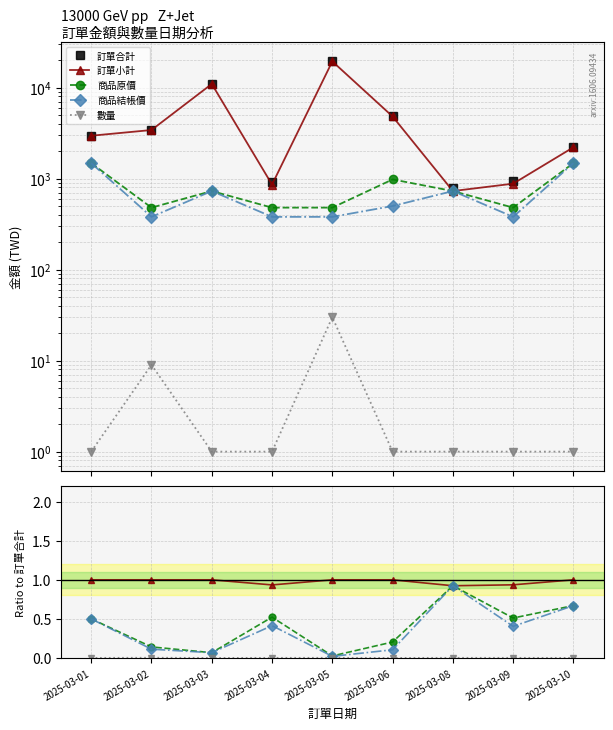

How many lines are shown in the chart?

5